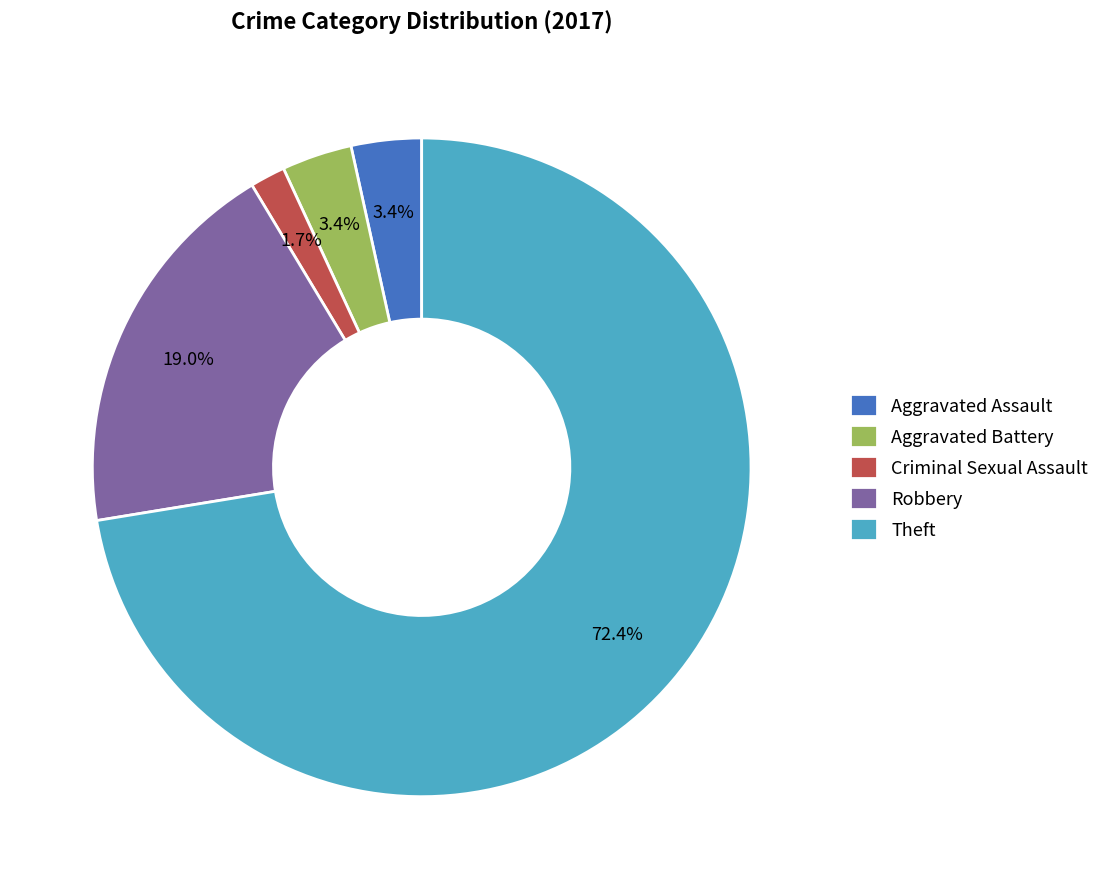

Which has a higher value, Aggravated Assault or Robbery?

Robbery